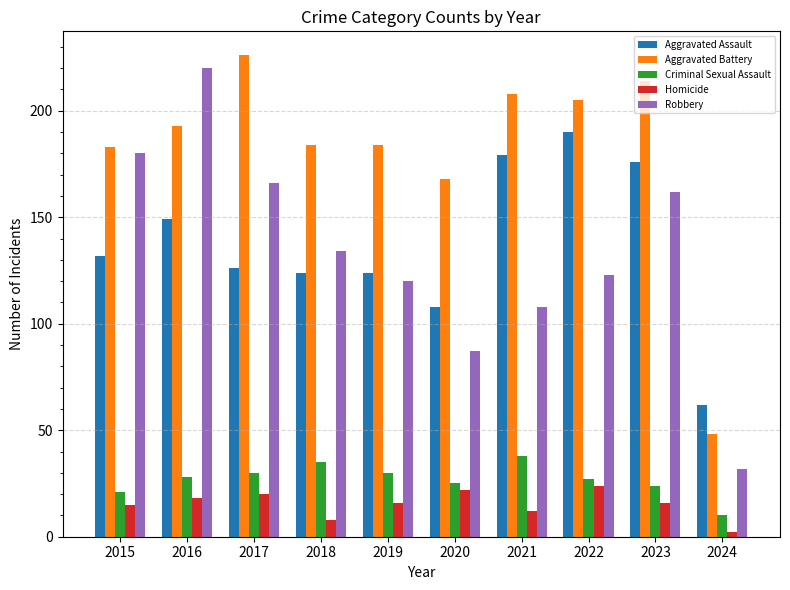

What is the average value of the Aggravated Assault series?

137